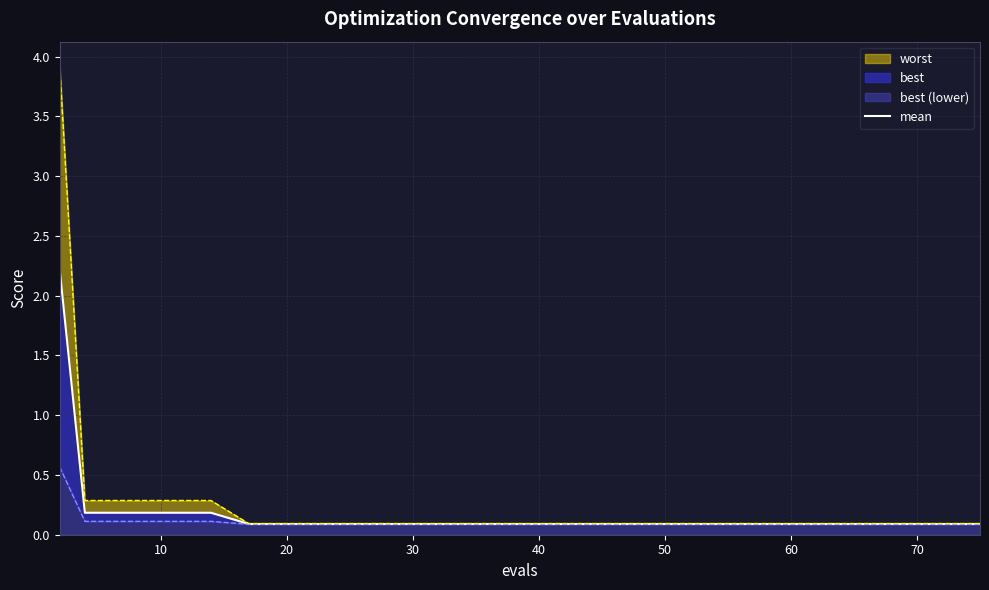

Reading left to right, what are all the values shown in this chart?

2.2	0.2	0.2	0.2	0.2	0.2	0.2	0.1	0.1	0.1	0.1	0.1	0.1	0.1	0.1	0.1	0.1	0.1	0.1	0.1